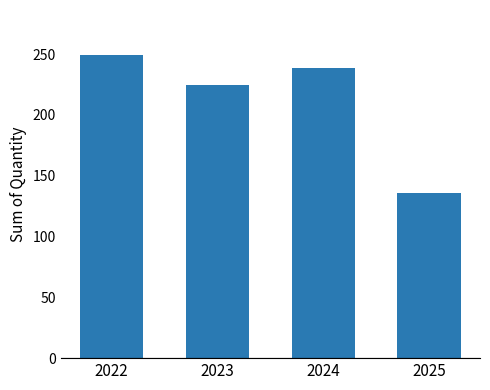

What is the difference between the second highest and minimum values?

103